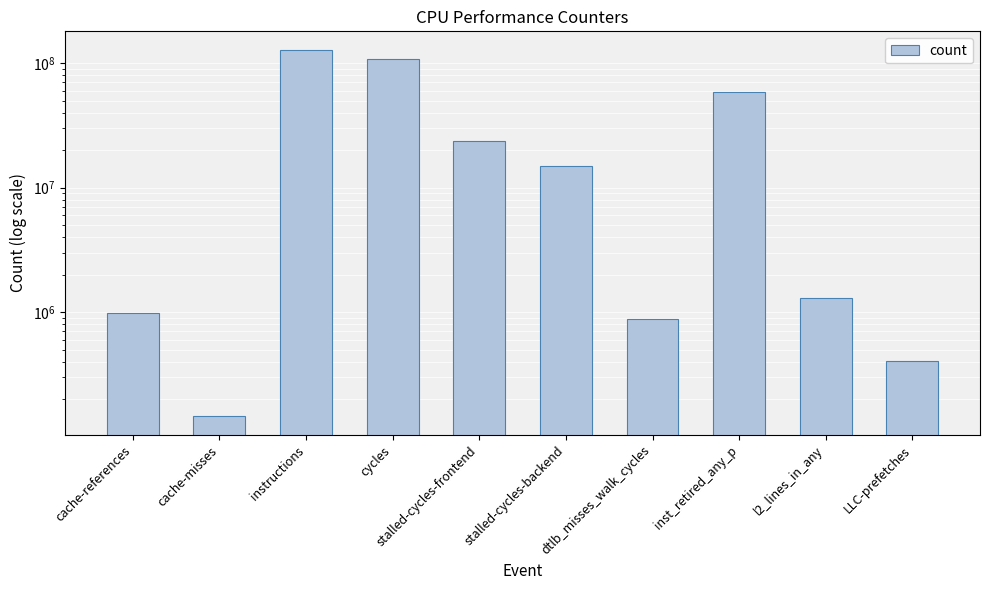

What is the sum of all values?

337799051